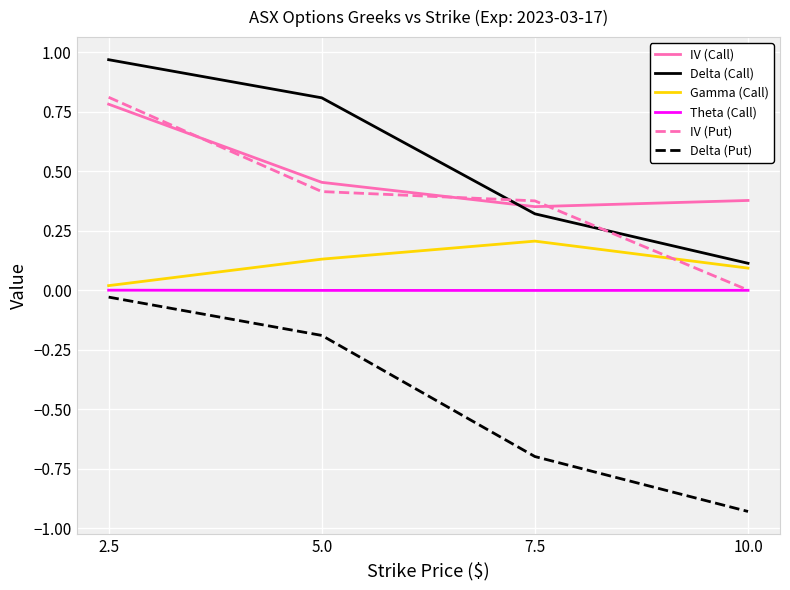

What are all the series names shown in the legend?

IV (Call), Delta (Call), Gamma (Call), Theta (Call), IV (Put), Delta (Put)